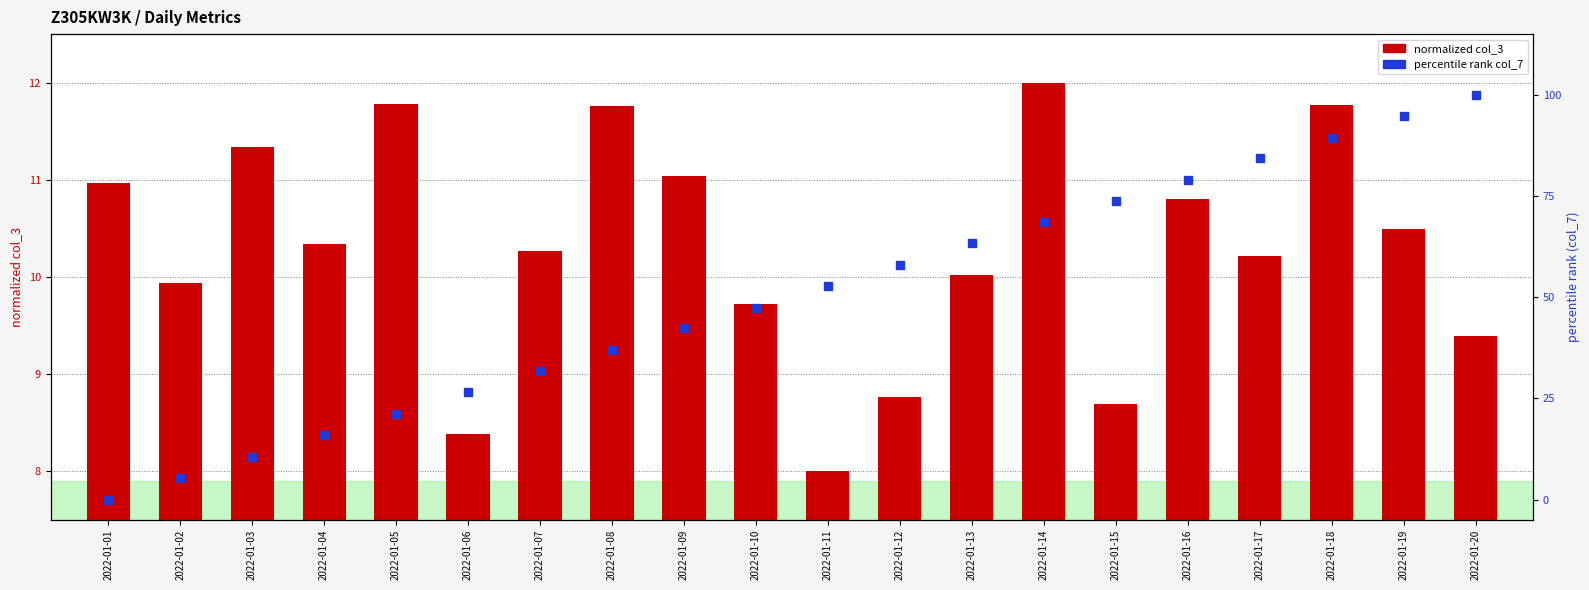

Which series reaches the maximum Y coordinate?

col_7 (percentile rank)